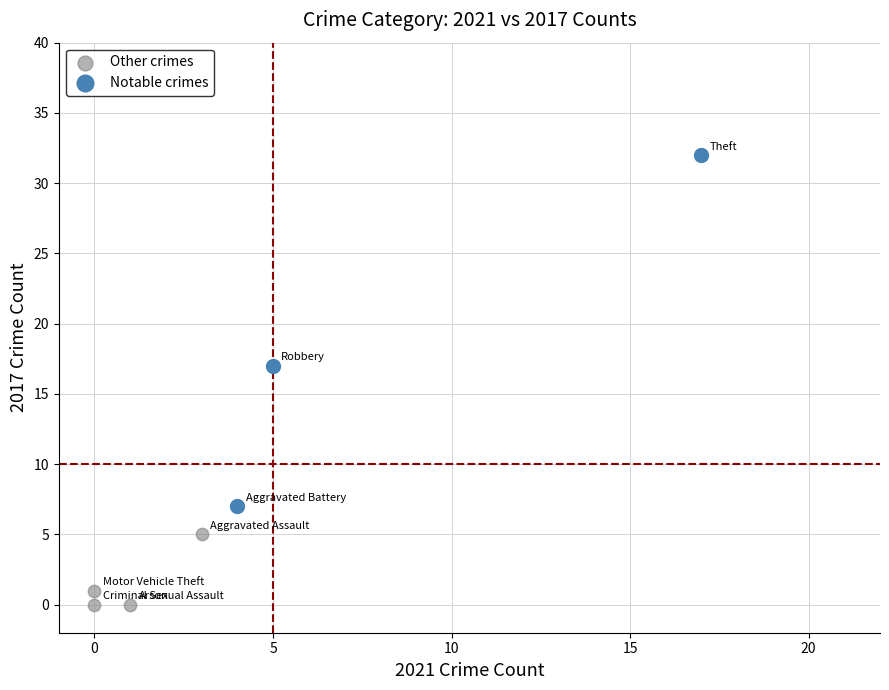

Which series reaches the minimum Y coordinate?

Other crimes